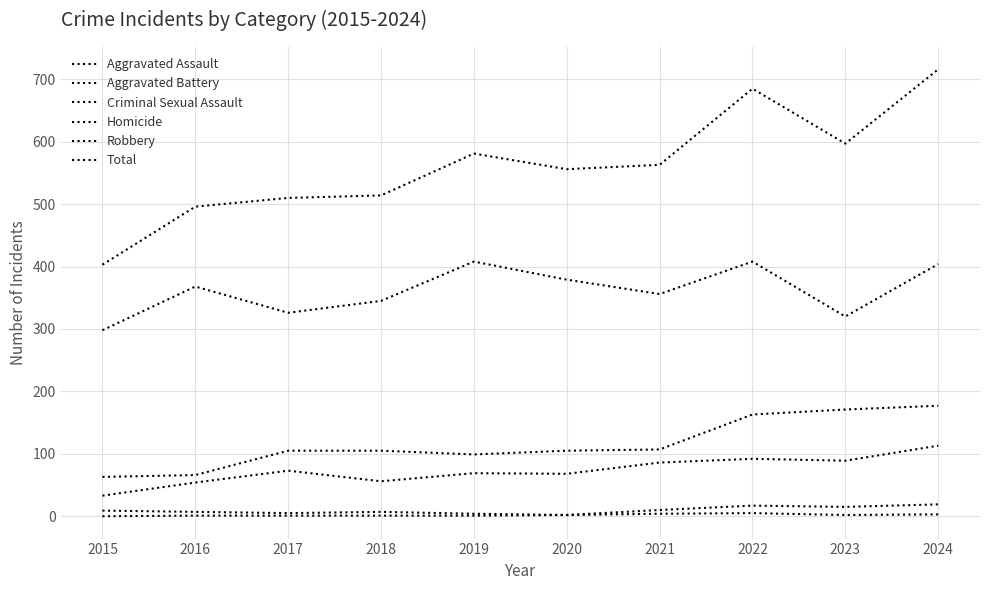

At which label does Homicide first exceed 2?

2021